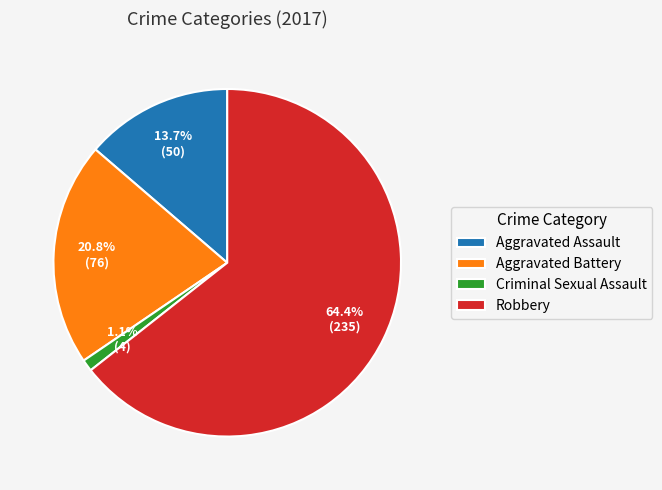

How many slices are in this pie chart?

4